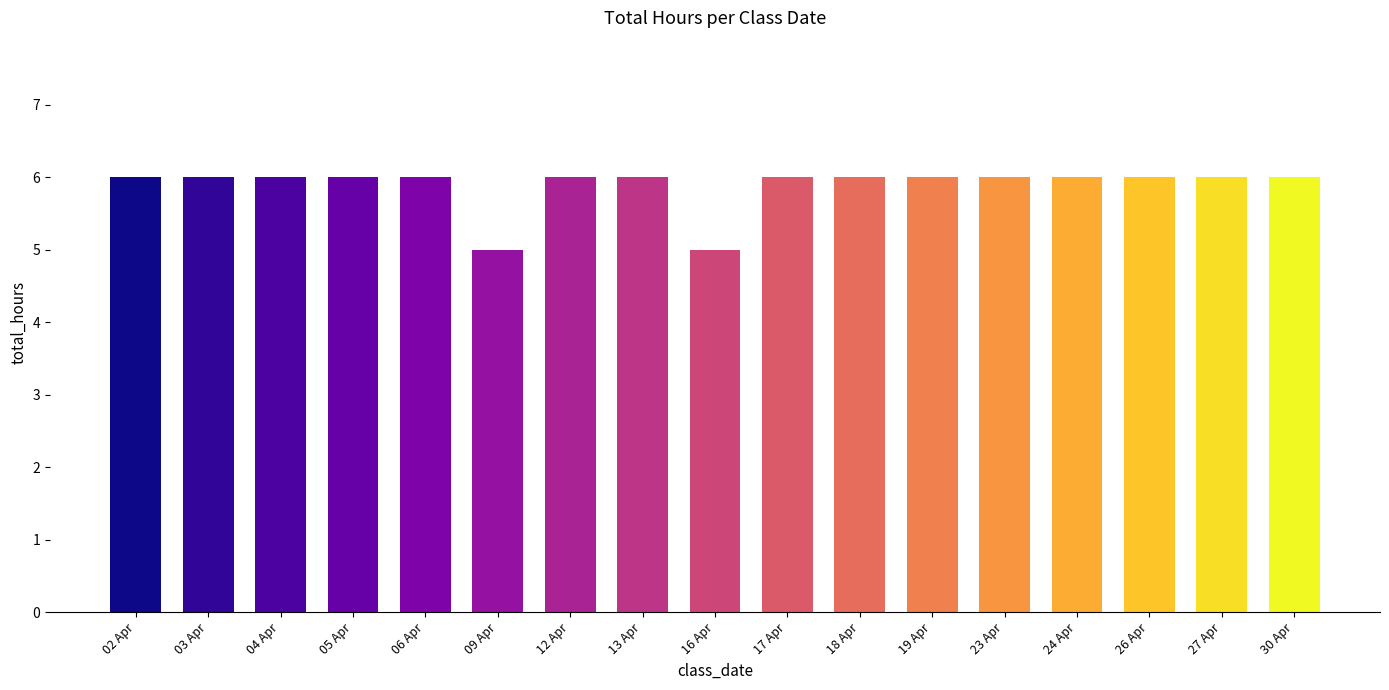

How many bars are there in total?

17